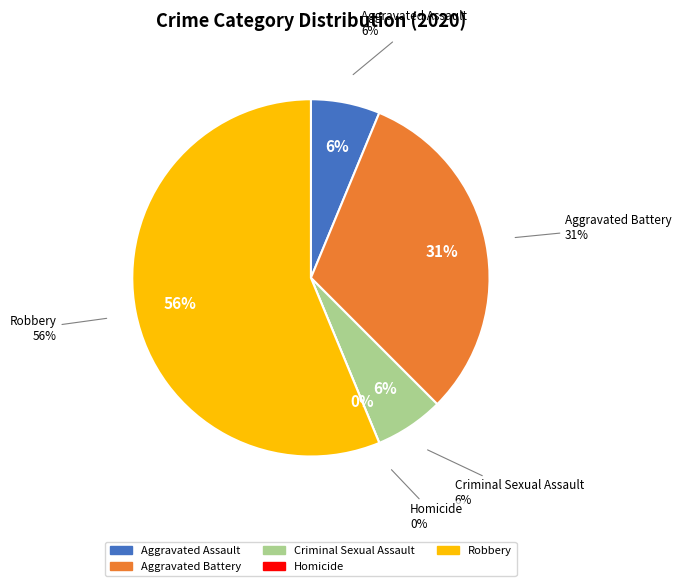

Count the number of slices in the pie.

5